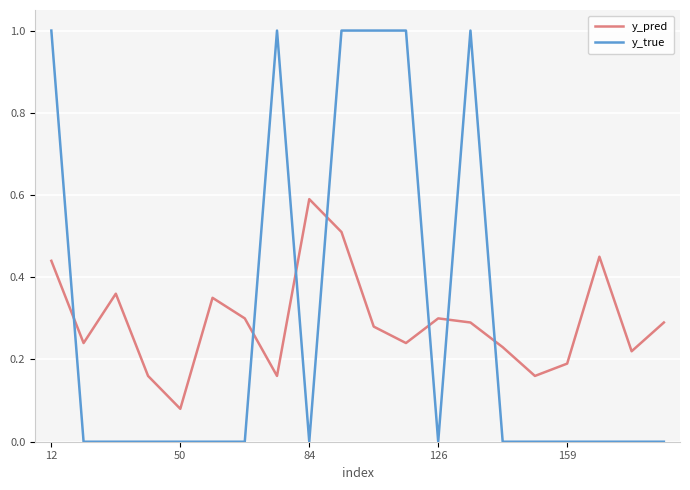

Rank the series by their maximum value, from highest to lowest.

y_true, y_pred